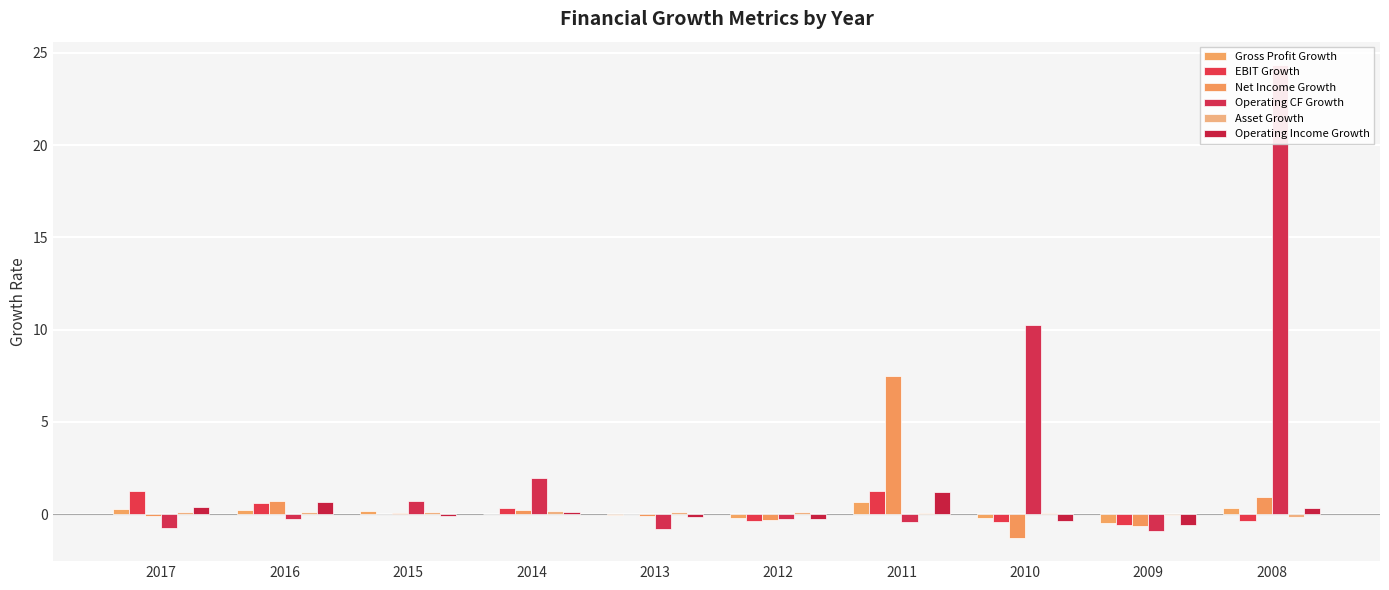

True or false: Asset Growth has a value of -0.2 at 2008.

True